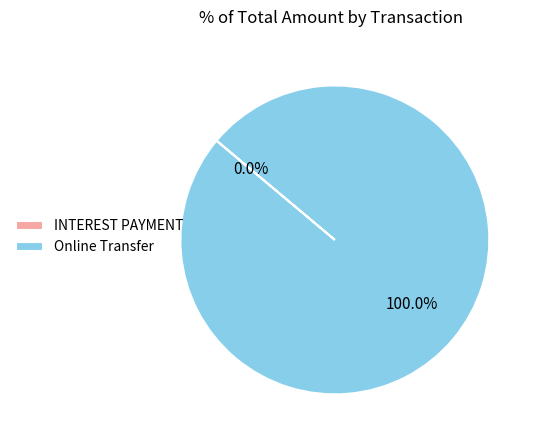

What is the largest slice in the pie chart?

Online Transfer